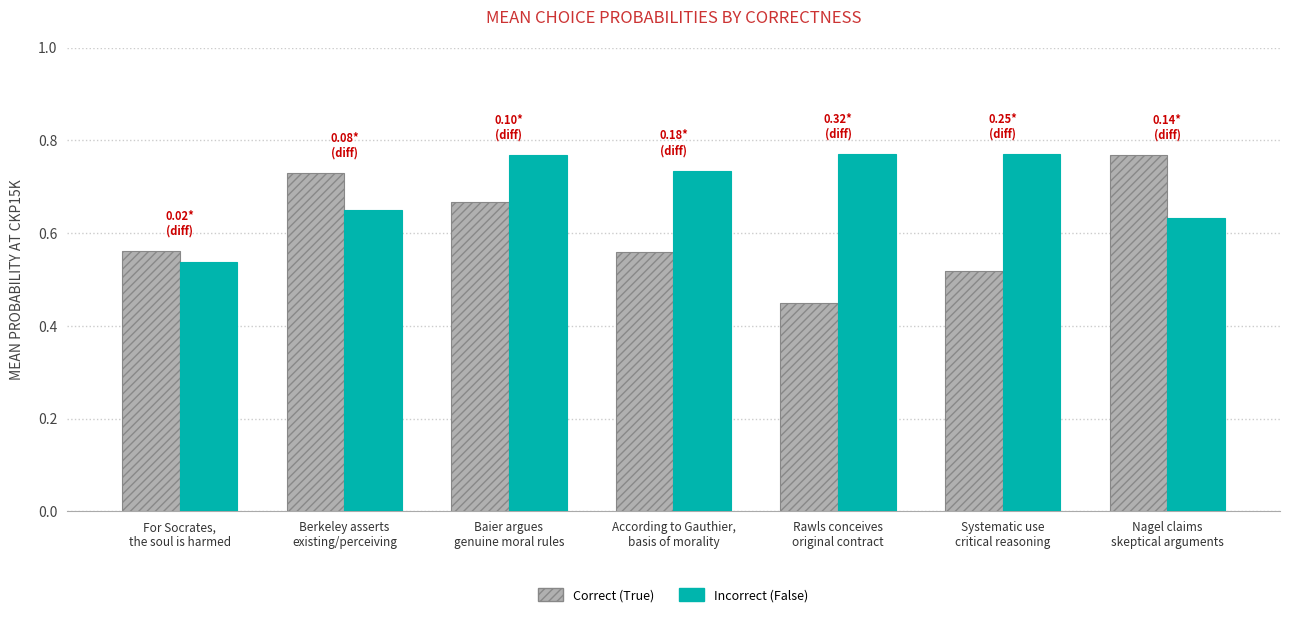

What position from the left is Baier argues
genuine moral rules?

3